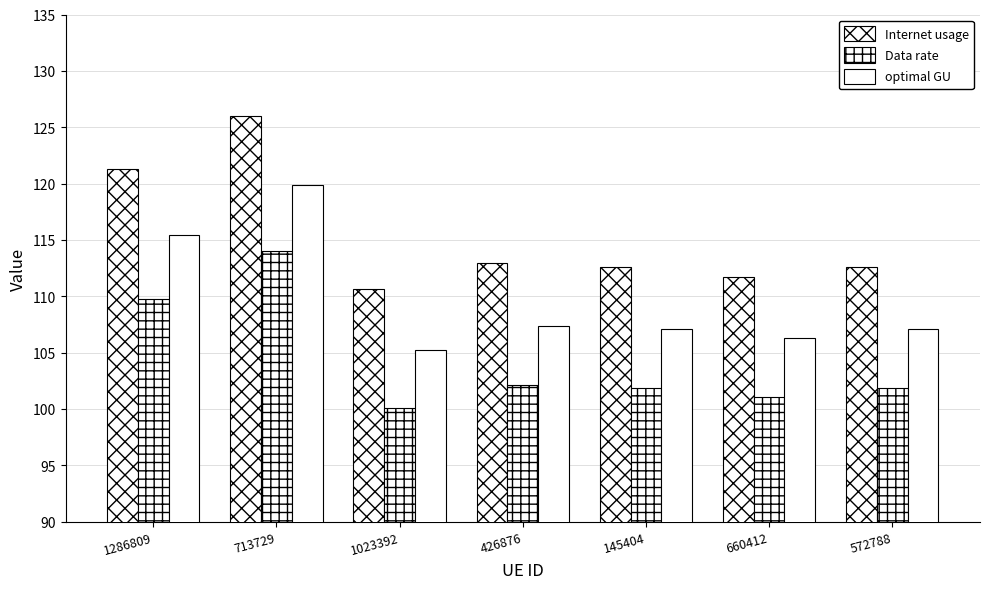

What is the highest value of the Internet usage series?

126.0